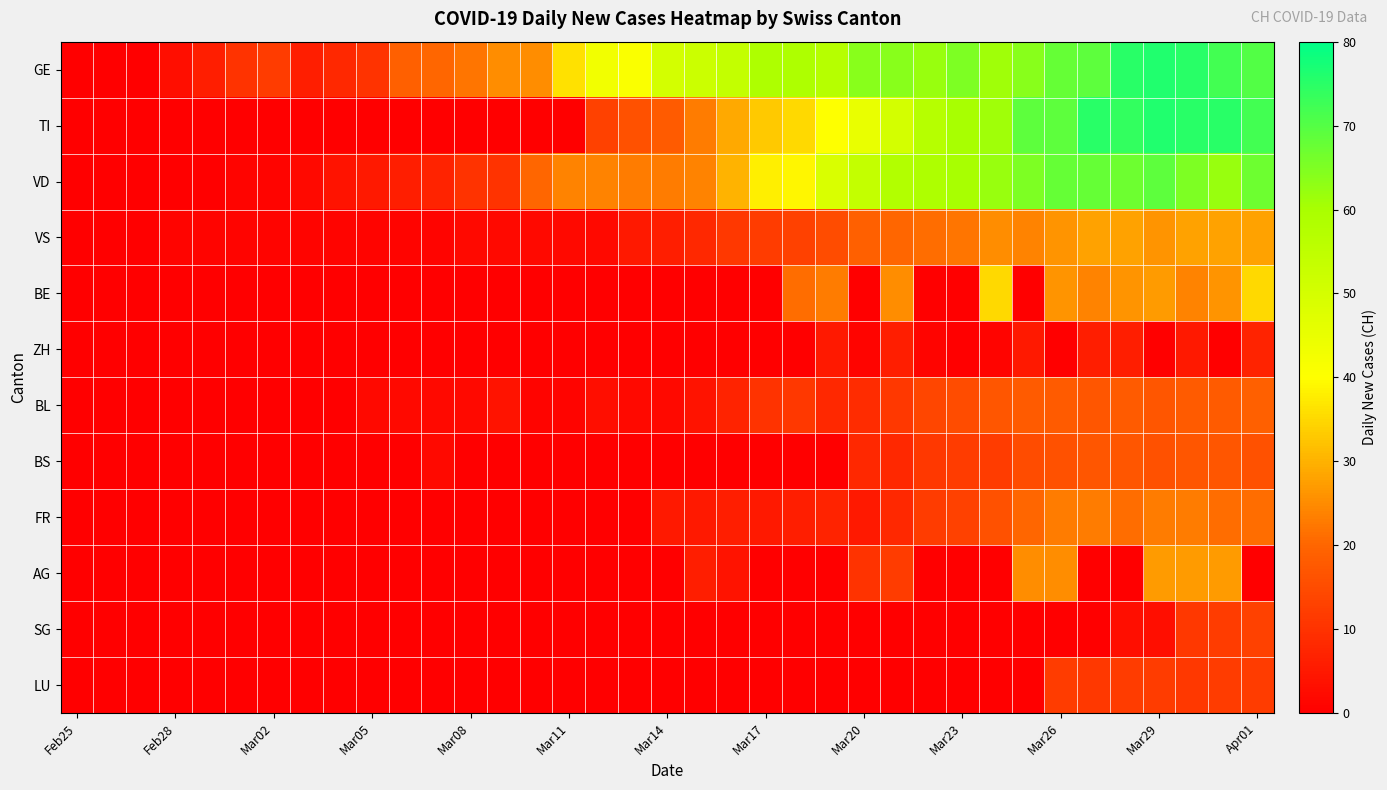

Count the number of data series in this chart.

12